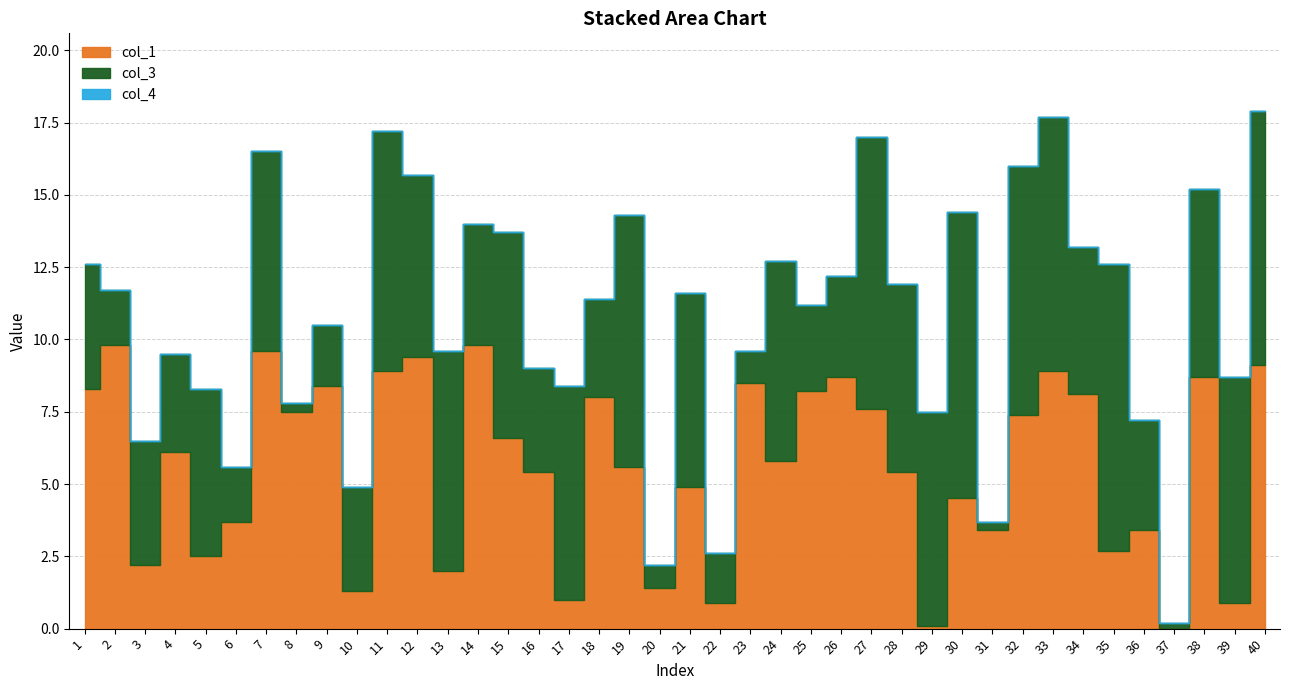

How many lines are shown in the chart?

3